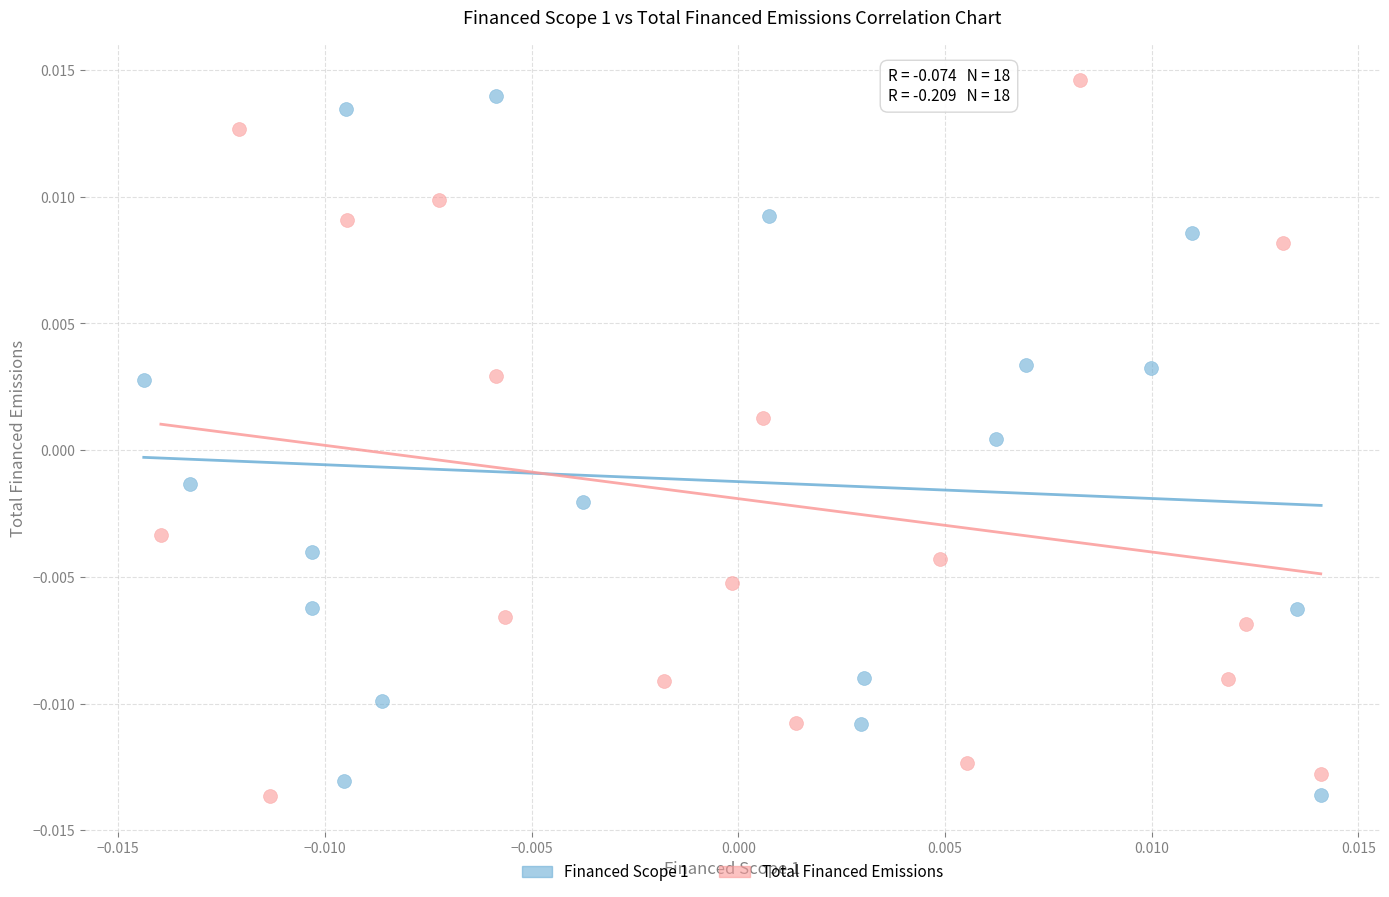

What are all the series names shown in the legend?

Financed Scope 1, Total Financed Emissions